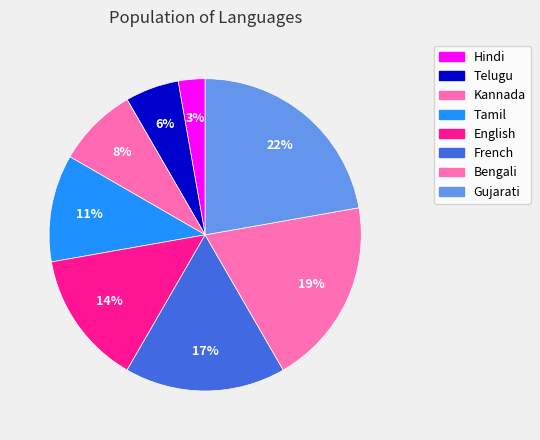

To the nearest percent, what portion does Hindi represent?

3%